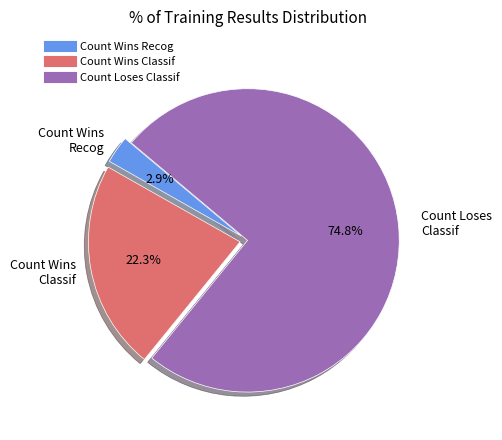

Count the number of slices in the pie.

3